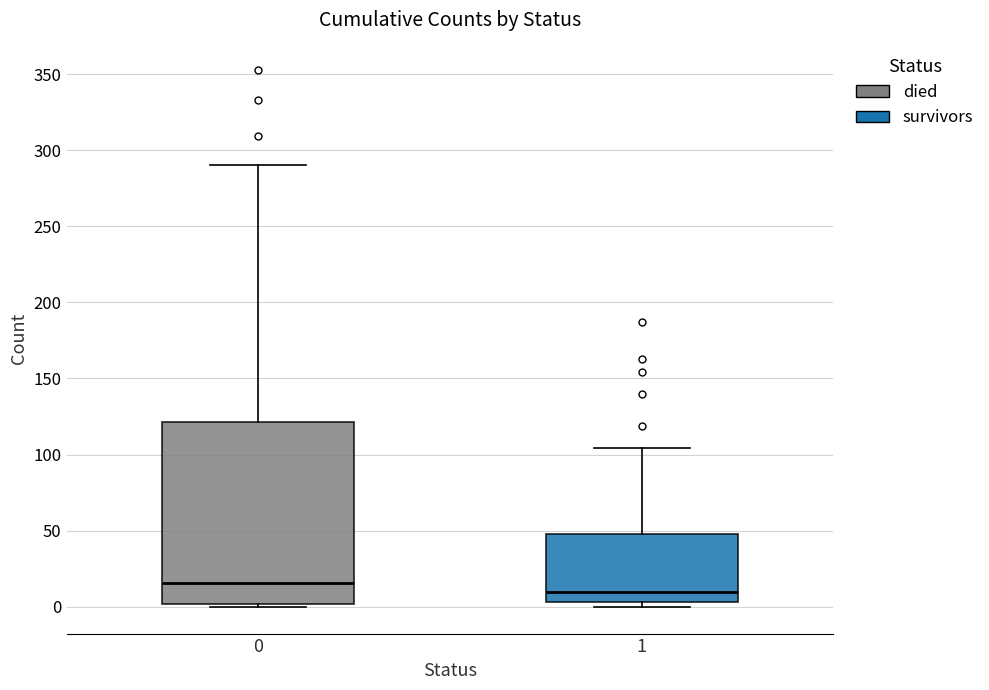

Reading left to right, transcribe this box plot: for each box, give where its median line is, the range the box spans, and where its two whiskers end, as read against the y-axis. The values are not printed on the chart, so give them approximately, as read against the axis.

0: median 15, box 0 to 120, whiskers 0 to 290
1: median 10, box 5 to 50, whiskers 0 to 105